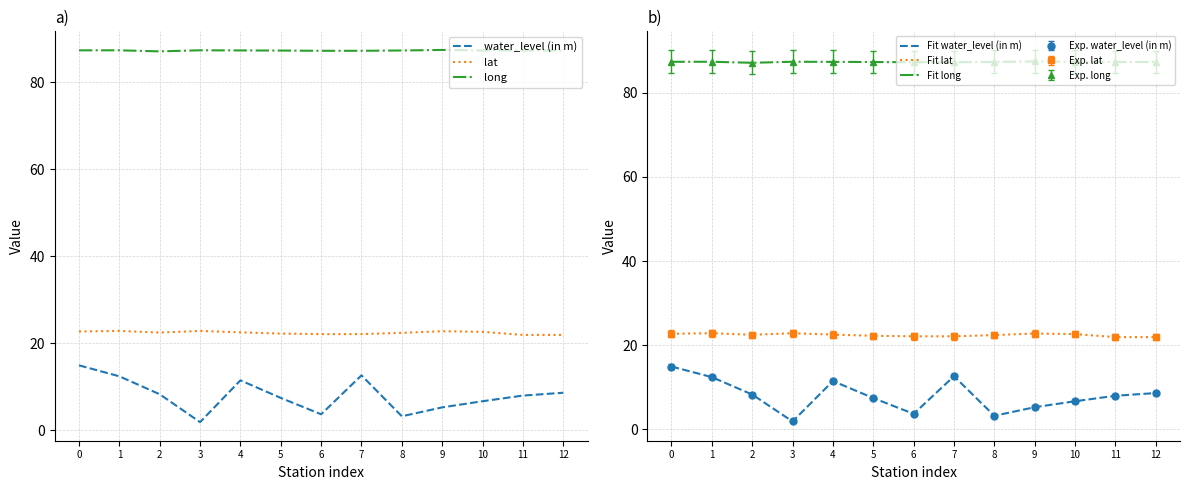

What is the sum of all long values?

1135.0